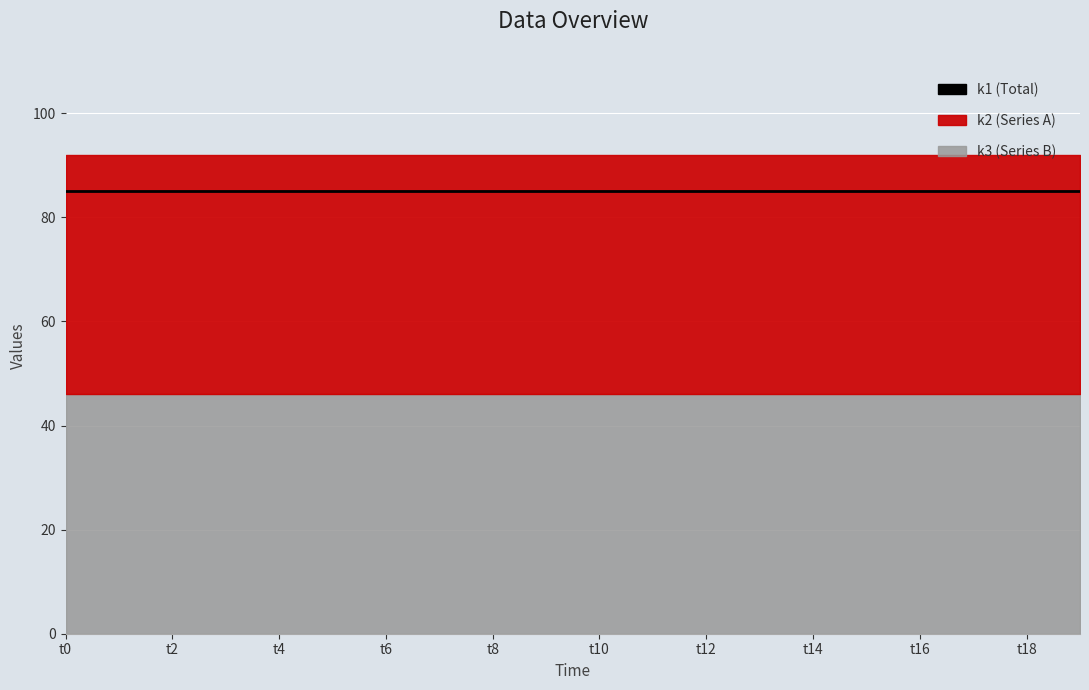

Is the value of k3 at t13 greater than the value of k1 at t15?

No